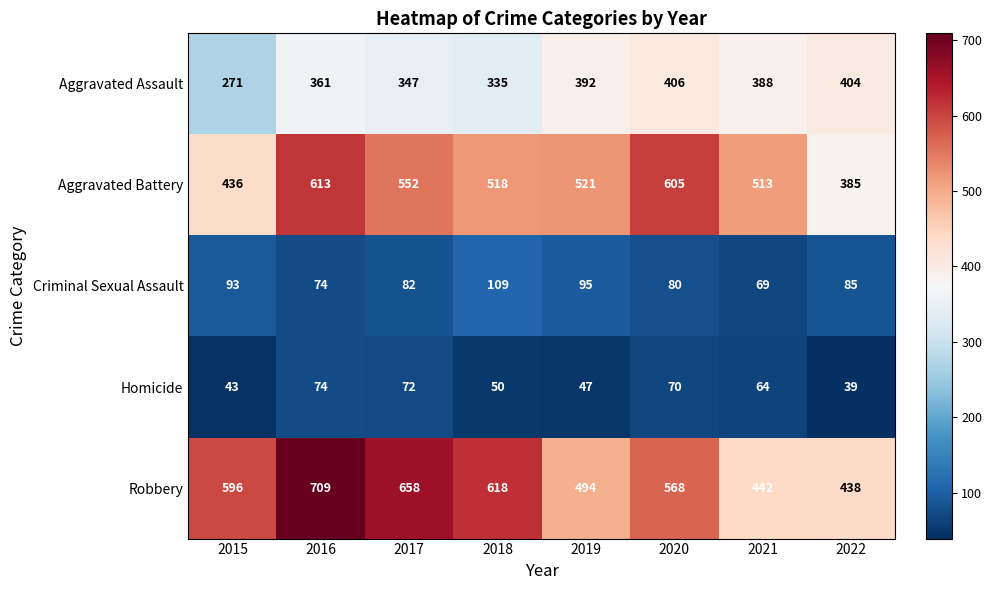

At which label is Aggravated Assault closest to 338?

2018